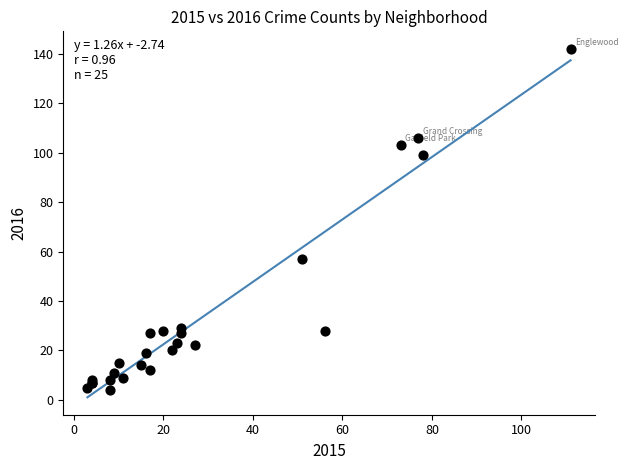

What Y value in the scatter plot is closest to 73?

57